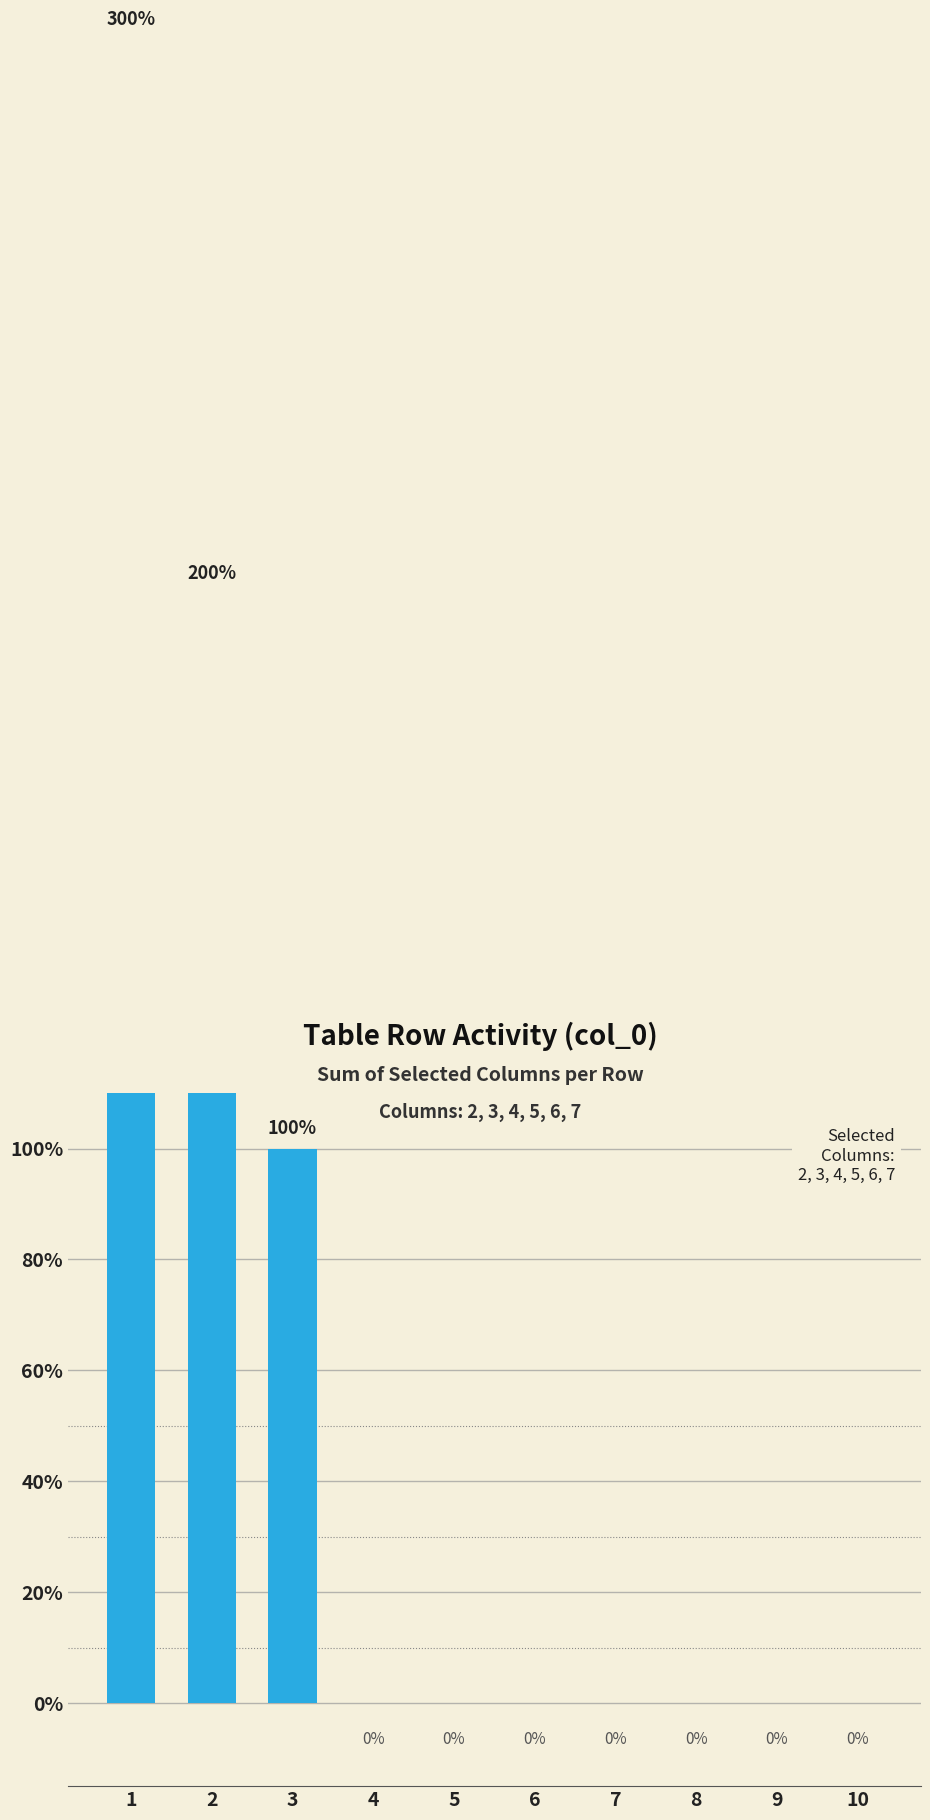

The value at 7 is 0. True or false?

True